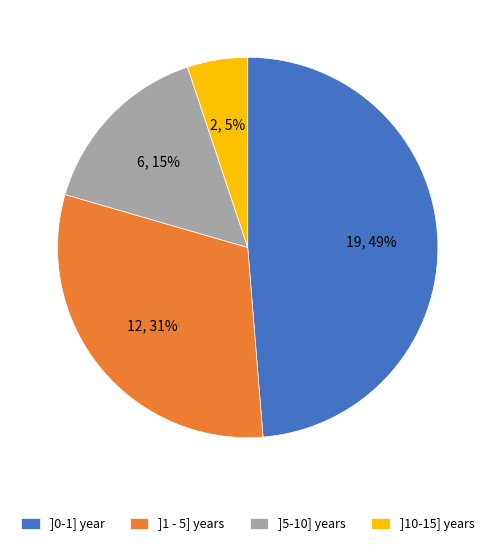

To the nearest percent, what is the difference between the largest and smallest slice percentages?

44%